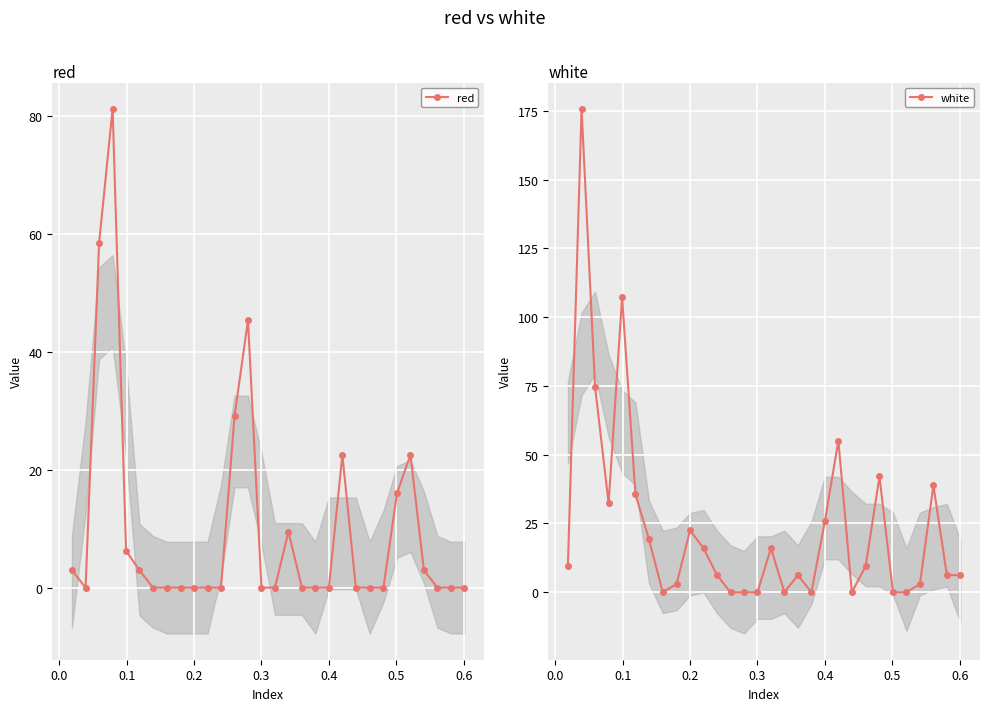

Reading right to left, list all the values displayed in this chart.

red: 0.0	0.0	0.0	3.0	22.5	16.0	0.0	0.0	0.0	22.5	0.0	0.0	0.0	9.5	0.0	0.0	45.3	29.0	0.0	0.0	0.0	0.0	0.0	0.0	3.0	6.2	81.2	58.4	0.0	3.0
white: 6.2	6.2	38.8	3.0	0.0	0.0	42.1	9.5	0.0	55.1	25.8	0.0	6.2	0.0	16.0	0.0	0.0	0.0	6.2	16.0	22.5	3.0	0.0	19.3	35.6	107.3	32.3	74.7	175.8	9.5